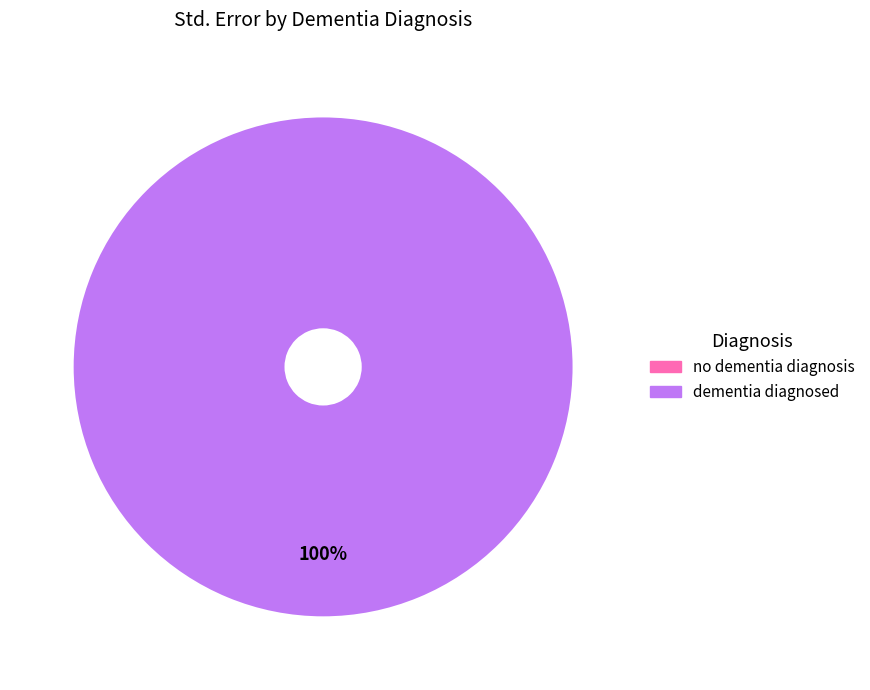

The no dementia diagnosis slice represents 1% of the pie. True or false?

False